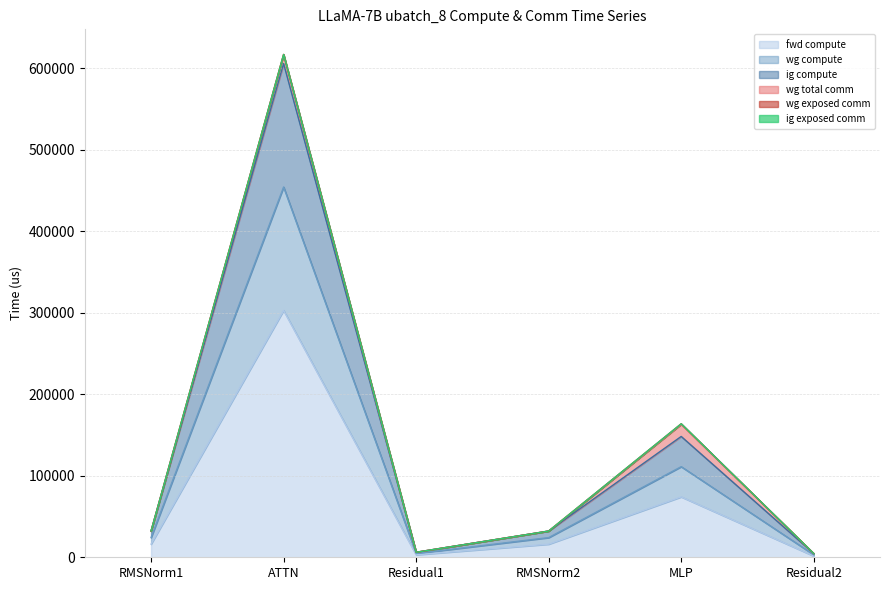

The ig compute series shows 2047.2 at Residual1. True or false?

False